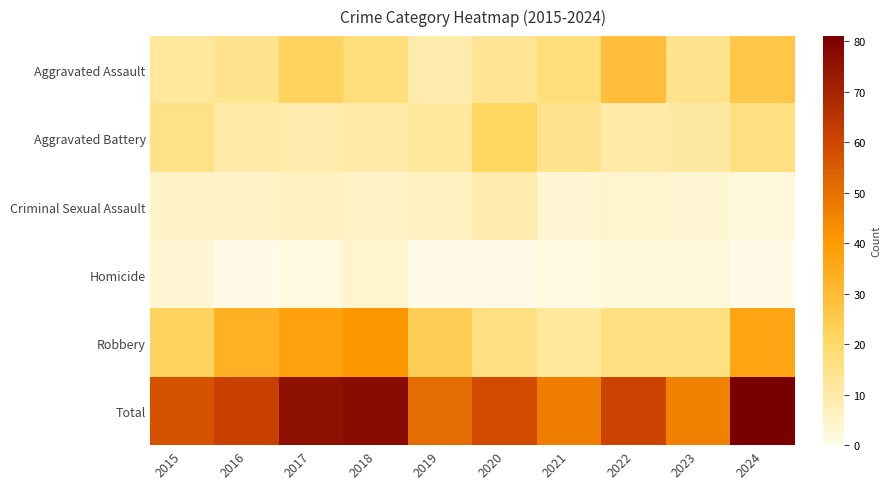

Reading left to right, what are all the values shown in this chart?

Aggravated Assault: 2015=12	2016=14	2017=22	2018=17	2019=9	2020=13	2021=17	2022=29	2023=14	2024=26
Aggravated Battery: 2015=15	2016=10	2017=9	2018=10	2019=12	2020=21	2021=14	2022=10	2023=11	2024=16
Criminal Sexual Assault: 2015=5	2016=5	2017=6	2018=5	2019=6	2020=9	2021=3	2022=4	2023=3	2024=2
Homicide: 2015=3	2016=0	2017=1	2018=4	2019=0	2020=0	2021=1	2022=2	2023=2	2024=0
Robbery: 2015=22	2016=33	2017=38	2018=41	2019=24	2020=16	2021=12	2022=16	2023=16	2024=37
Total: 2015=57	2016=62	2017=76	2018=77	2019=51	2020=59	2021=47	2022=61	2023=46	2024=81